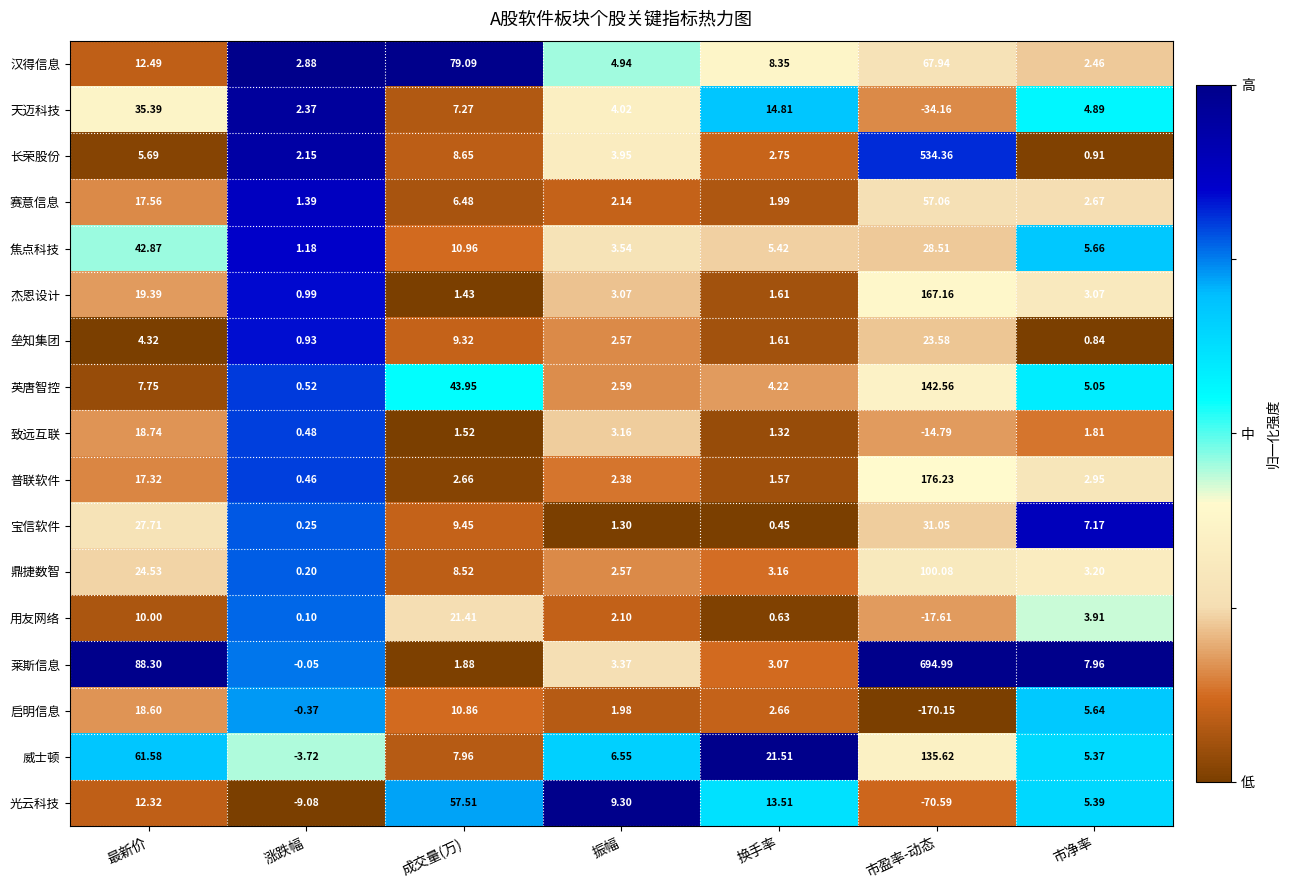

Where does the 普联软件 series first go above 2?

最新价